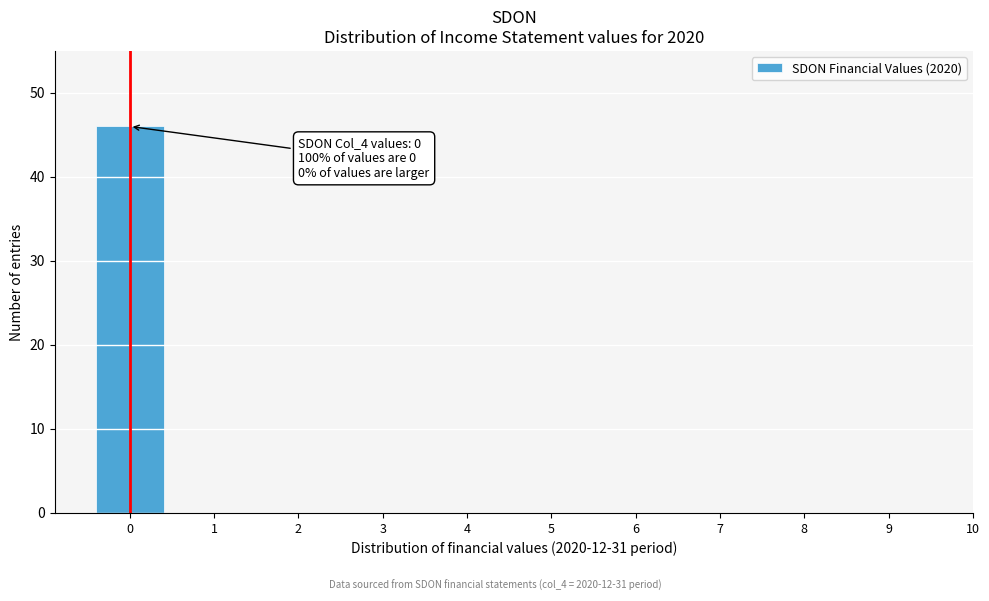

Reading right to left, extract all data points from this chart.

9=0	8=0	7=0	6=0	5=0	4=0	3=0	2=0	1=0	0=46